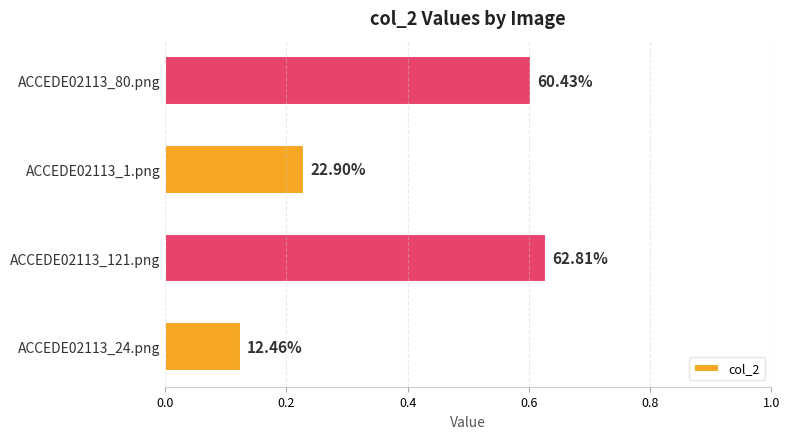

What is the minimum value shown in the chart?

0.1